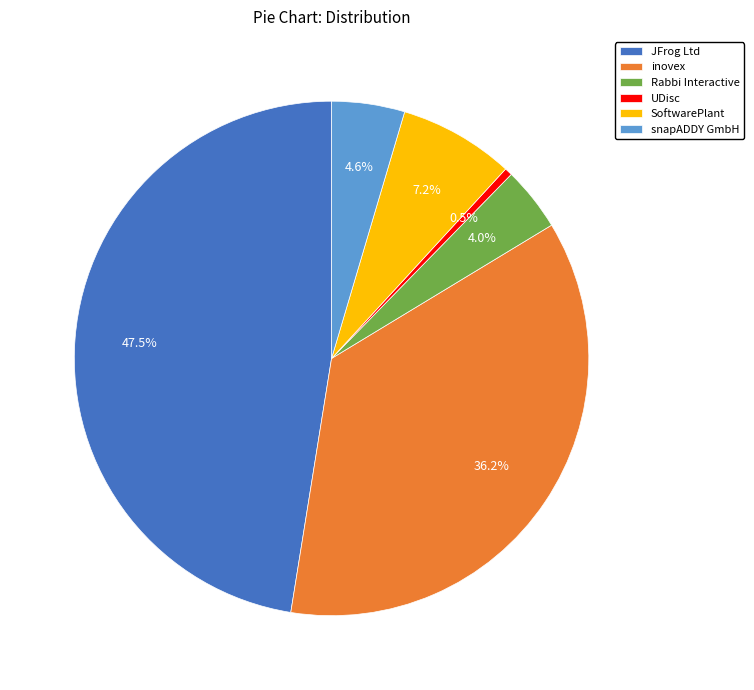

What portion of the pie excludes UDisc?

99.5%